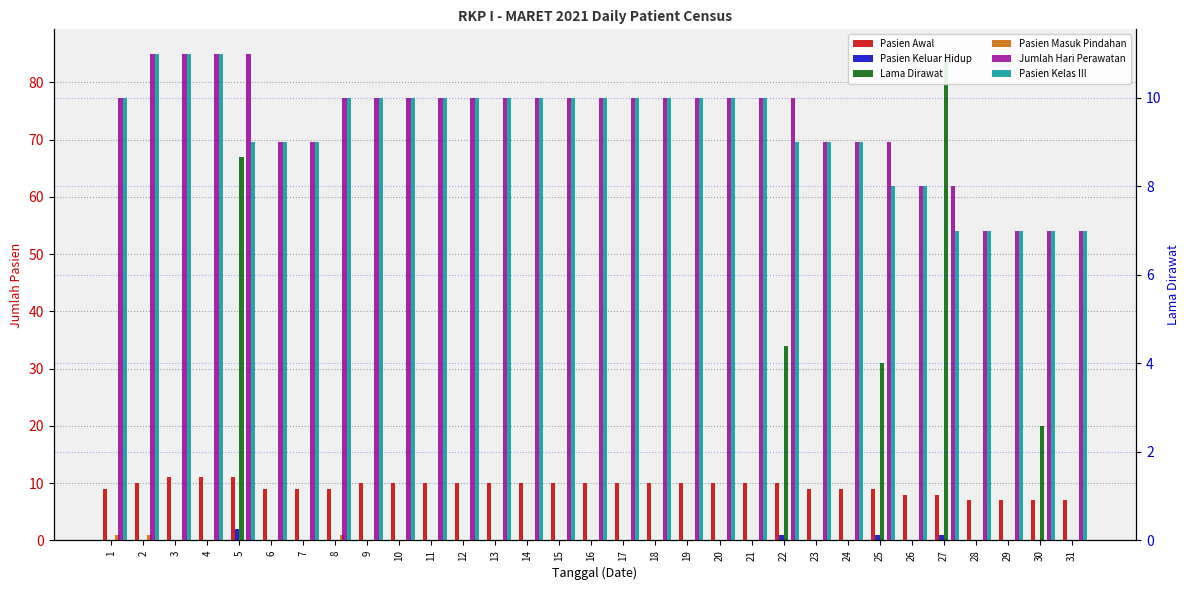

The value of Jumlah Hari Perawatan at 3 is 11. True or false?

True